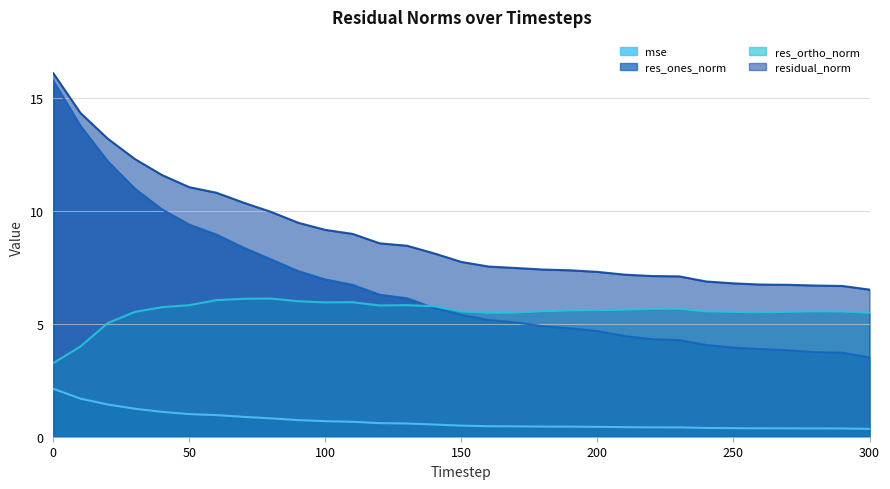

How many data points in residual_norm are above 7?

24